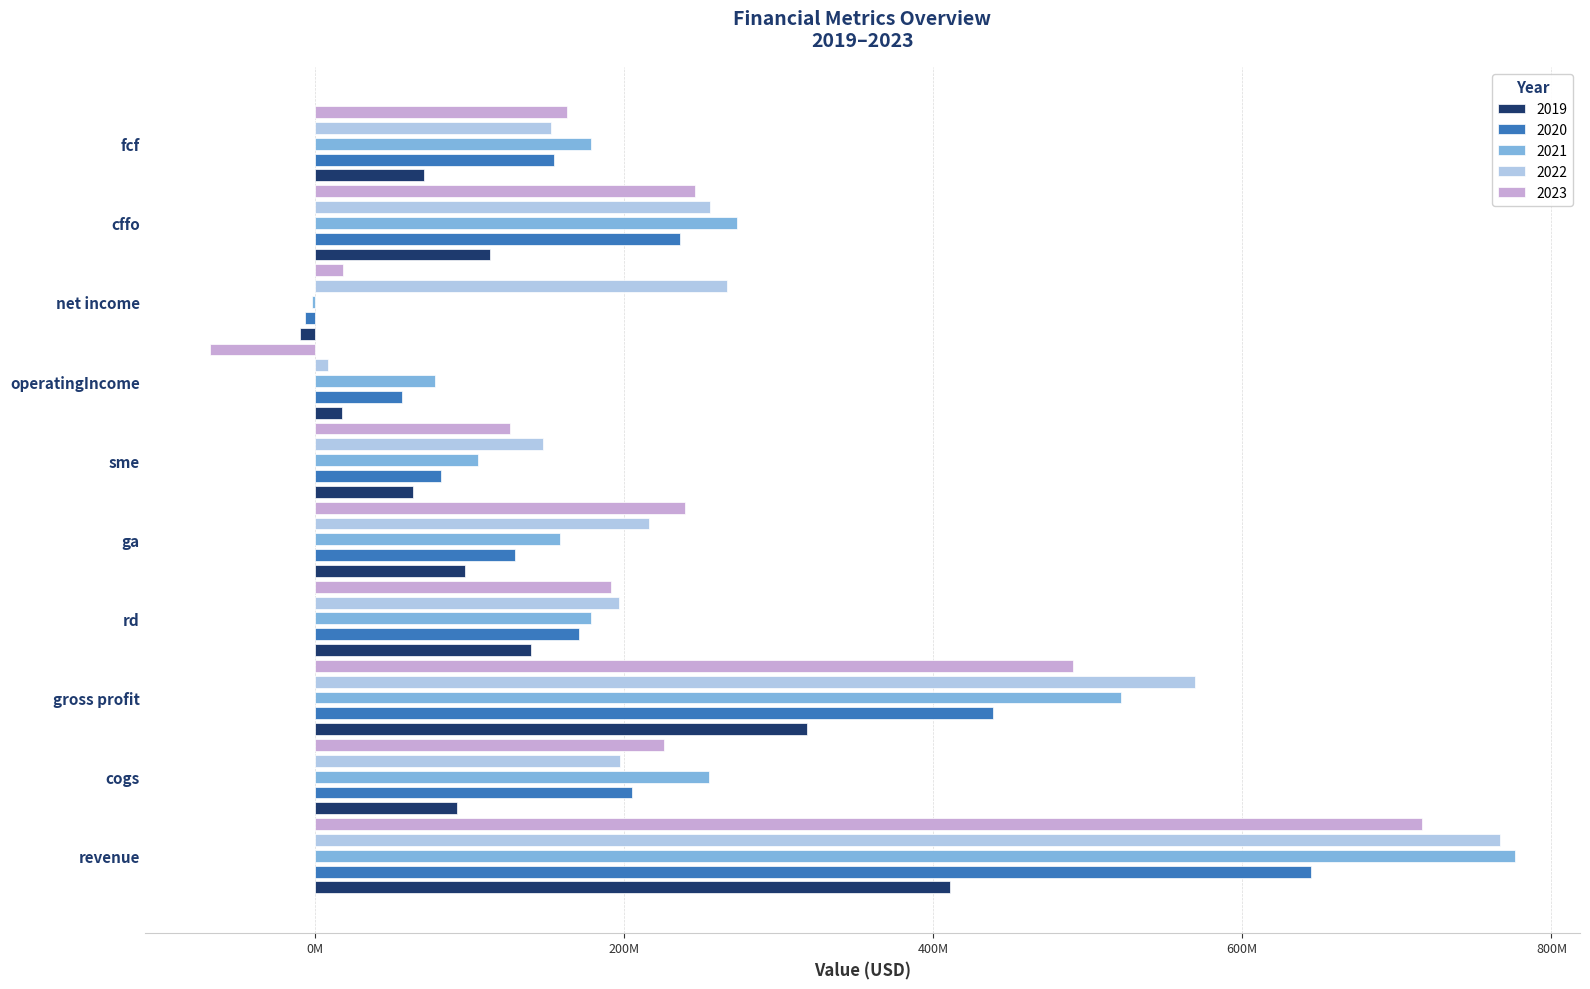

What is the minimum value shown in the chart?

-67725000